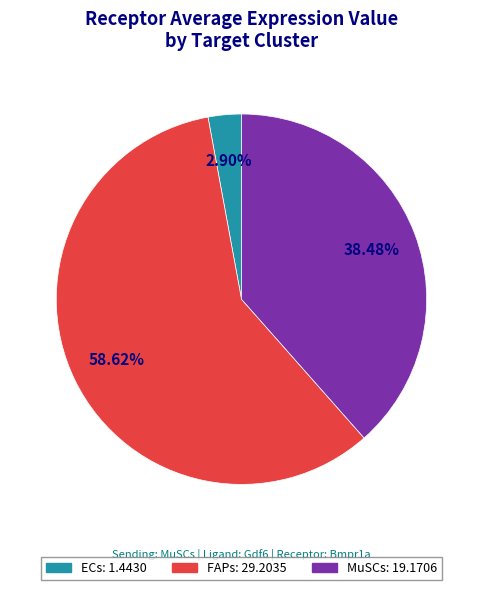

True or false: FAPs accounts for 46% of the total.

False